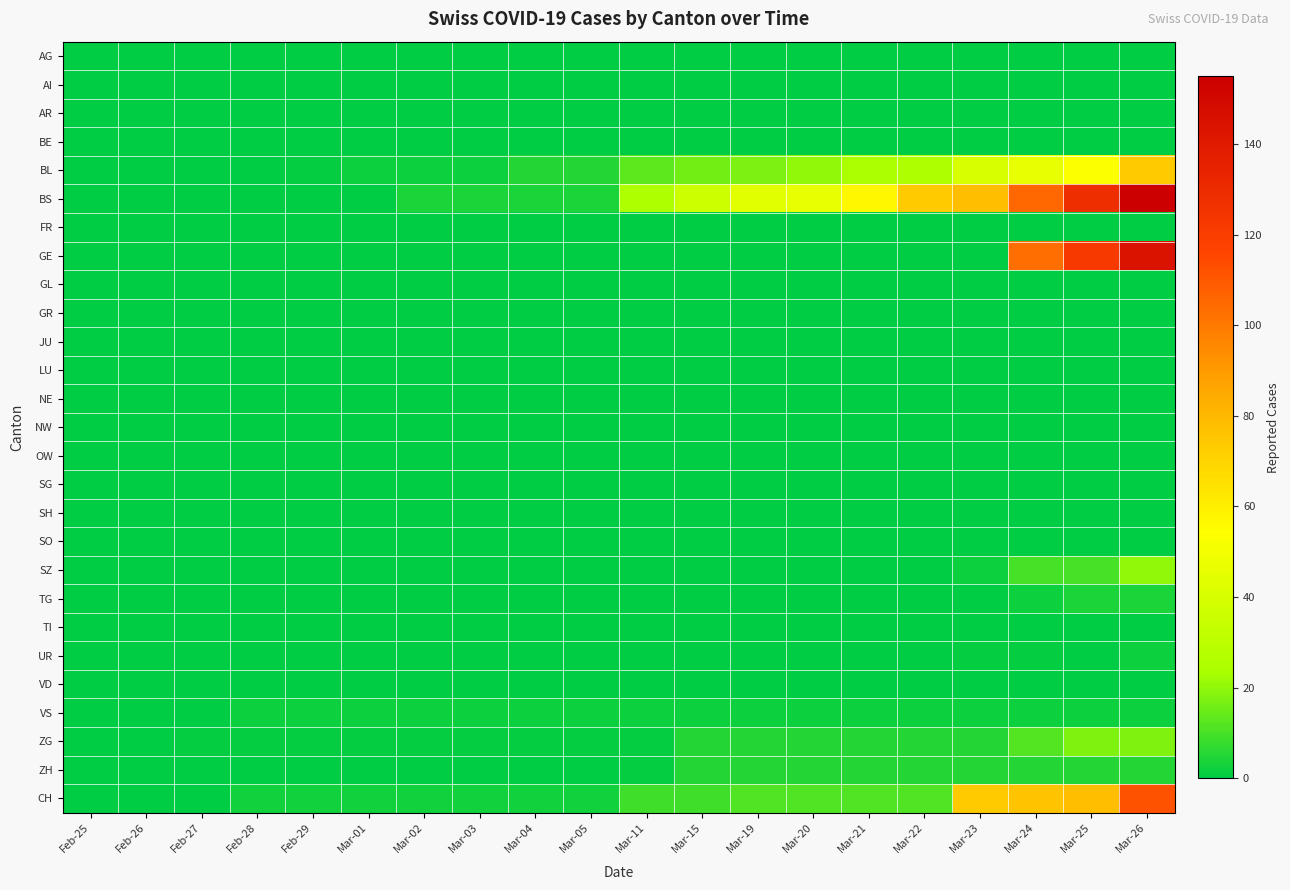

Reading left to right, extract all data points from this chart.

AG: Feb-25=0	Feb-26=0	Feb-27=0	Feb-28=0	Feb-29=0	Mar-01=0	Mar-02=0	Mar-03=0	Mar-04=0	Mar-05=0	Mar-11=0	Mar-15=0	Mar-19=0	Mar-20=0	Mar-21=0	Mar-22=0	Mar-23=0	Mar-24=0	Mar-25=0	Mar-26=0
AI: Feb-25=0	Feb-26=0	Feb-27=0	Feb-28=0	Feb-29=0	Mar-01=0	Mar-02=0	Mar-03=0	Mar-04=0	Mar-05=0	Mar-11=0	Mar-15=0	Mar-19=0	Mar-20=0	Mar-21=0	Mar-22=0	Mar-23=0	Mar-24=0	Mar-25=0	Mar-26=0
AR: Feb-25=0	Feb-26=0	Feb-27=0	Feb-28=0	Feb-29=0	Mar-01=0	Mar-02=0	Mar-03=0	Mar-04=0	Mar-05=0	Mar-11=0	Mar-15=0	Mar-19=0	Mar-20=0	Mar-21=0	Mar-22=0	Mar-23=0	Mar-24=0	Mar-25=0	Mar-26=0
BE: Feb-25=0	Feb-26=0	Feb-27=0	Feb-28=0	Feb-29=0	Mar-01=0	Mar-02=0	Mar-03=0	Mar-04=0	Mar-05=0	Mar-11=0	Mar-15=0	Mar-19=0	Mar-20=0	Mar-21=0	Mar-22=0	Mar-23=0	Mar-24=0	Mar-25=0	Mar-26=0
BL: Feb-25=0	Feb-26=0	Feb-27=0	Feb-28=0	Feb-29=1	Mar-01=2	Mar-02=2	Mar-03=2	Mar-04=5	Mar-05=5	Mar-11=13	Mar-15=16	Mar-19=17	Mar-20=20	Mar-21=24	Mar-22=25	Mar-23=40	Mar-24=46	Mar-25=53	Mar-26=73
BS: Feb-25=0	Feb-26=0	Feb-27=0	Feb-28=0	Feb-29=0	Mar-01=0	Mar-02=4	Mar-03=4	Mar-04=4	Mar-05=4	Mar-11=25	Mar-15=36	Mar-19=44	Mar-20=46	Mar-21=57	Mar-22=73	Mar-23=78	Mar-24=105	Mar-25=128	Mar-26=155
FR: Feb-25=0	Feb-26=0	Feb-27=0	Feb-28=0	Feb-29=0	Mar-01=0	Mar-02=0	Mar-03=0	Mar-04=0	Mar-05=0	Mar-11=0	Mar-15=0	Mar-19=0	Mar-20=0	Mar-21=0	Mar-22=0	Mar-23=0	Mar-24=0	Mar-25=0	Mar-26=0
GE: Feb-25=0	Feb-26=0	Feb-27=0	Feb-28=0	Feb-29=0	Mar-01=0	Mar-02=0	Mar-03=0	Mar-04=0	Mar-05=0	Mar-11=0	Mar-15=0	Mar-19=0	Mar-20=0	Mar-21=0	Mar-22=0	Mar-23=0	Mar-24=103	Mar-25=122	Mar-26=144
GL: Feb-25=0	Feb-26=0	Feb-27=0	Feb-28=0	Feb-29=0	Mar-01=0	Mar-02=0	Mar-03=0	Mar-04=0	Mar-05=0	Mar-11=0	Mar-15=0	Mar-19=0	Mar-20=0	Mar-21=0	Mar-22=0	Mar-23=0	Mar-24=0	Mar-25=0	Mar-26=0
GR: Feb-25=0	Feb-26=0	Feb-27=0	Feb-28=0	Feb-29=0	Mar-01=0	Mar-02=0	Mar-03=0	Mar-04=0	Mar-05=0	Mar-11=0	Mar-15=0	Mar-19=0	Mar-20=0	Mar-21=0	Mar-22=0	Mar-23=0	Mar-24=0	Mar-25=0	Mar-26=0
JU: Feb-25=0	Feb-26=0	Feb-27=0	Feb-28=0	Feb-29=0	Mar-01=0	Mar-02=0	Mar-03=0	Mar-04=0	Mar-05=0	Mar-11=0	Mar-15=0	Mar-19=0	Mar-20=0	Mar-21=0	Mar-22=0	Mar-23=0	Mar-24=0	Mar-25=0	Mar-26=0
LU: Feb-25=0	Feb-26=0	Feb-27=0	Feb-28=0	Feb-29=0	Mar-01=0	Mar-02=0	Mar-03=0	Mar-04=0	Mar-05=0	Mar-11=0	Mar-15=0	Mar-19=0	Mar-20=0	Mar-21=0	Mar-22=0	Mar-23=0	Mar-24=0	Mar-25=0	Mar-26=0
NE: Feb-25=0	Feb-26=0	Feb-27=0	Feb-28=0	Feb-29=0	Mar-01=0	Mar-02=0	Mar-03=0	Mar-04=0	Mar-05=0	Mar-11=0	Mar-15=0	Mar-19=0	Mar-20=0	Mar-21=0	Mar-22=0	Mar-23=0	Mar-24=0	Mar-25=0	Mar-26=0
NW: Feb-25=0	Feb-26=0	Feb-27=0	Feb-28=0	Feb-29=0	Mar-01=0	Mar-02=0	Mar-03=0	Mar-04=0	Mar-05=0	Mar-11=0	Mar-15=0	Mar-19=0	Mar-20=0	Mar-21=0	Mar-22=0	Mar-23=0	Mar-24=0	Mar-25=0	Mar-26=0
OW: Feb-25=0	Feb-26=0	Feb-27=0	Feb-28=0	Feb-29=0	Mar-01=0	Mar-02=0	Mar-03=0	Mar-04=0	Mar-05=0	Mar-11=0	Mar-15=0	Mar-19=0	Mar-20=0	Mar-21=0	Mar-22=0	Mar-23=0	Mar-24=0	Mar-25=0	Mar-26=0
SG: Feb-25=0	Feb-26=0	Feb-27=0	Feb-28=0	Feb-29=0	Mar-01=0	Mar-02=0	Mar-03=0	Mar-04=0	Mar-05=0	Mar-11=0	Mar-15=0	Mar-19=0	Mar-20=0	Mar-21=0	Mar-22=0	Mar-23=0	Mar-24=0	Mar-25=0	Mar-26=0
SH: Feb-25=0	Feb-26=0	Feb-27=0	Feb-28=0	Feb-29=0	Mar-01=0	Mar-02=0	Mar-03=0	Mar-04=0	Mar-05=0	Mar-11=0	Mar-15=0	Mar-19=0	Mar-20=0	Mar-21=0	Mar-22=0	Mar-23=0	Mar-24=0	Mar-25=0	Mar-26=0
SO: Feb-25=0	Feb-26=0	Feb-27=0	Feb-28=0	Feb-29=0	Mar-01=0	Mar-02=0	Mar-03=0	Mar-04=0	Mar-05=0	Mar-11=0	Mar-15=0	Mar-19=0	Mar-20=0	Mar-21=0	Mar-22=0	Mar-23=0	Mar-24=0	Mar-25=0	Mar-26=0
SZ: Feb-25=0	Feb-26=0	Feb-27=0	Feb-28=0	Feb-29=0	Mar-01=0	Mar-02=0	Mar-03=0	Mar-04=0	Mar-05=0	Mar-11=0	Mar-15=0	Mar-19=0	Mar-20=0	Mar-21=0	Mar-22=0	Mar-23=2	Mar-24=10	Mar-25=10	Mar-26=20
TG: Feb-25=0	Feb-26=0	Feb-27=0	Feb-28=0	Feb-29=0	Mar-01=0	Mar-02=0	Mar-03=0	Mar-04=0	Mar-05=0	Mar-11=0	Mar-15=0	Mar-19=0	Mar-20=0	Mar-21=0	Mar-22=0	Mar-23=0	Mar-24=2	Mar-25=4	Mar-26=4
TI: Feb-25=0	Feb-26=0	Feb-27=0	Feb-28=0	Feb-29=0	Mar-01=0	Mar-02=0	Mar-03=0	Mar-04=0	Mar-05=0	Mar-11=0	Mar-15=0	Mar-19=0	Mar-20=0	Mar-21=0	Mar-22=0	Mar-23=0	Mar-24=0	Mar-25=0	Mar-26=0
UR: Feb-25=0	Feb-26=0	Feb-27=0	Feb-28=0	Feb-29=0	Mar-01=0	Mar-02=0	Mar-03=0	Mar-04=0	Mar-05=0	Mar-11=0	Mar-15=0	Mar-19=0	Mar-20=0	Mar-21=0	Mar-22=0	Mar-23=1	Mar-24=1	Mar-25=0	Mar-26=2
VD: Feb-25=0	Feb-26=0	Feb-27=0	Feb-28=0	Feb-29=0	Mar-01=0	Mar-02=0	Mar-03=0	Mar-04=0	Mar-05=0	Mar-11=0	Mar-15=0	Mar-19=0	Mar-20=0	Mar-21=0	Mar-22=0	Mar-23=0	Mar-24=0	Mar-25=0	Mar-26=0
VS: Feb-25=0	Feb-26=0	Feb-27=0	Feb-28=2	Feb-29=2	Mar-01=2	Mar-02=2	Mar-03=2	Mar-04=2	Mar-05=2	Mar-11=2	Mar-15=2	Mar-19=2	Mar-20=2	Mar-21=2	Mar-22=2	Mar-23=2	Mar-24=2	Mar-25=2	Mar-26=2
ZG: Feb-25=0	Feb-26=0	Feb-27=1	Feb-28=1	Feb-29=1	Mar-01=1	Mar-02=1	Mar-03=1	Mar-04=1	Mar-05=1	Mar-11=1	Mar-15=5	Mar-19=5	Mar-20=5	Mar-21=5	Mar-22=5	Mar-23=5	Mar-24=12	Mar-25=18	Mar-26=18
ZH: Feb-25=0	Feb-26=0	Feb-27=0	Feb-28=0	Feb-29=0	Mar-01=0	Mar-02=0	Mar-03=0	Mar-04=0	Mar-05=0	Mar-11=1	Mar-15=5	Mar-19=5	Mar-20=5	Mar-21=5	Mar-22=5	Mar-23=5	Mar-24=5	Mar-25=5	Mar-26=5
CH: Feb-25=0	Feb-26=0	Feb-27=0	Feb-28=3	Feb-29=3	Mar-01=3	Mar-02=3	Mar-03=3	Mar-04=3	Mar-05=3	Mar-11=9	Mar-15=9	Mar-19=11	Mar-20=11	Mar-21=11	Mar-22=11	Mar-23=73	Mar-24=76	Mar-25=78	Mar-26=112